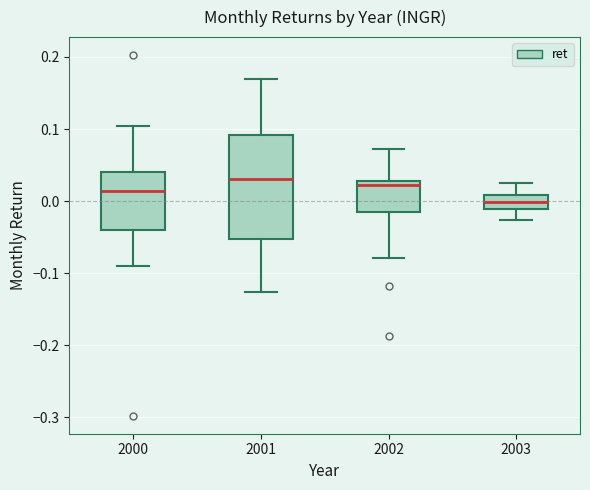

Reading left to right, transcribe this box plot: for each box, give where its median line is, the range the box spans, and where its two whiskers end, as read against the y-axis. The values are not printed on the chart, so give them approximately, as read against the axis.

2000: median 0.01, box -0.04 to 0.04, whiskers -0.09 to 0.10
2001: median 0.03, box -0.05 to 0.09, whiskers -0.13 to 0.17
2002: median 0.02, box -0.01 to 0.03, whiskers -0.08 to 0.07
2003: median 0.00, box -0.01 to 0.01, whiskers -0.03 to 0.02